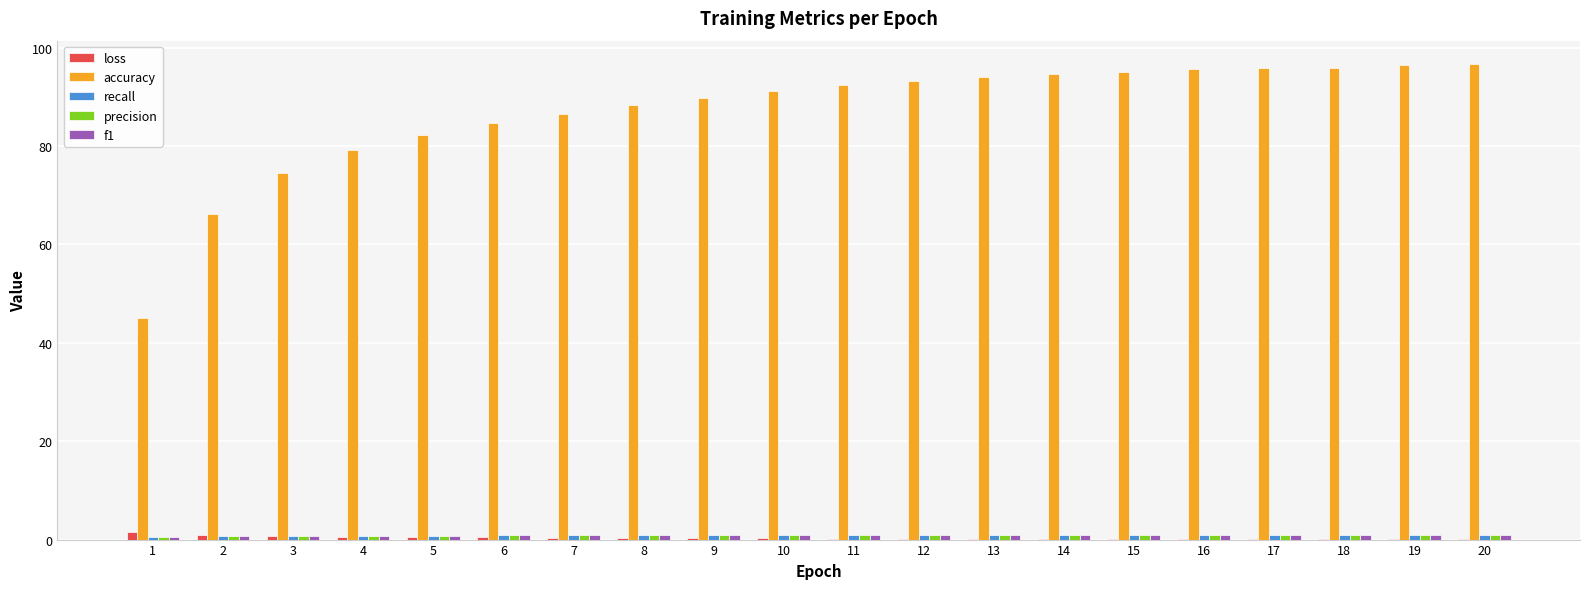

Between 4 and 18, which series saw the biggest shift?

accuracy